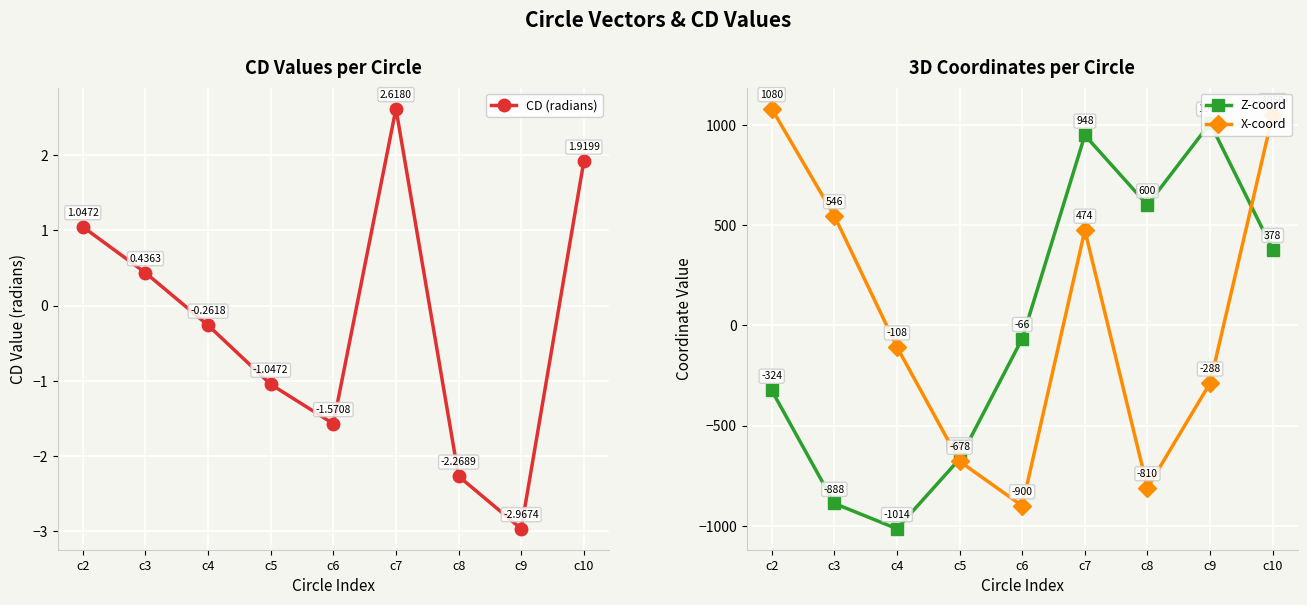

Between which two adjacent categories do Z-coord and CD (radians) first intersect?

c6 and c7